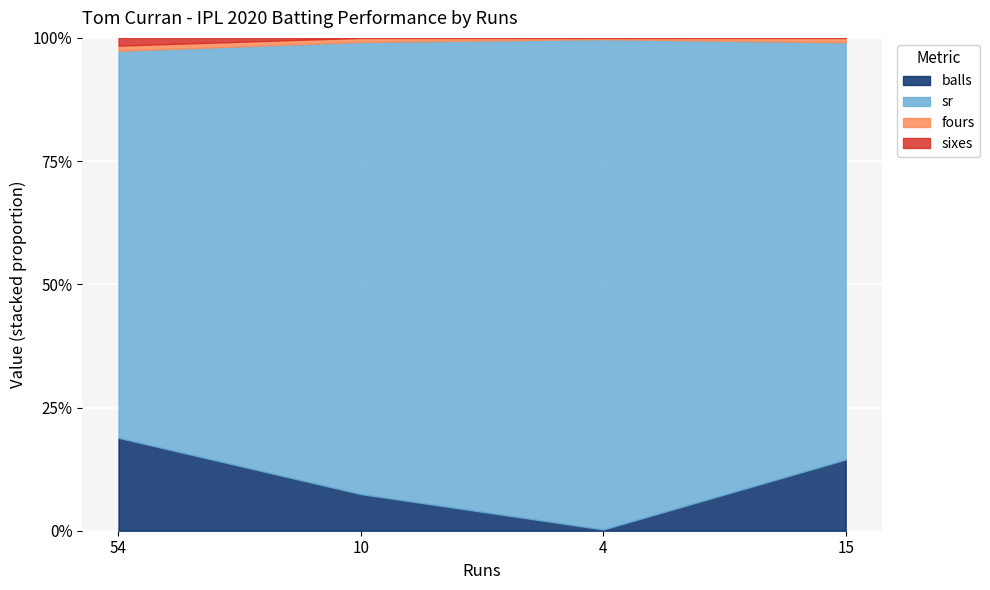

True or false: fours and sr cross at least once.

False